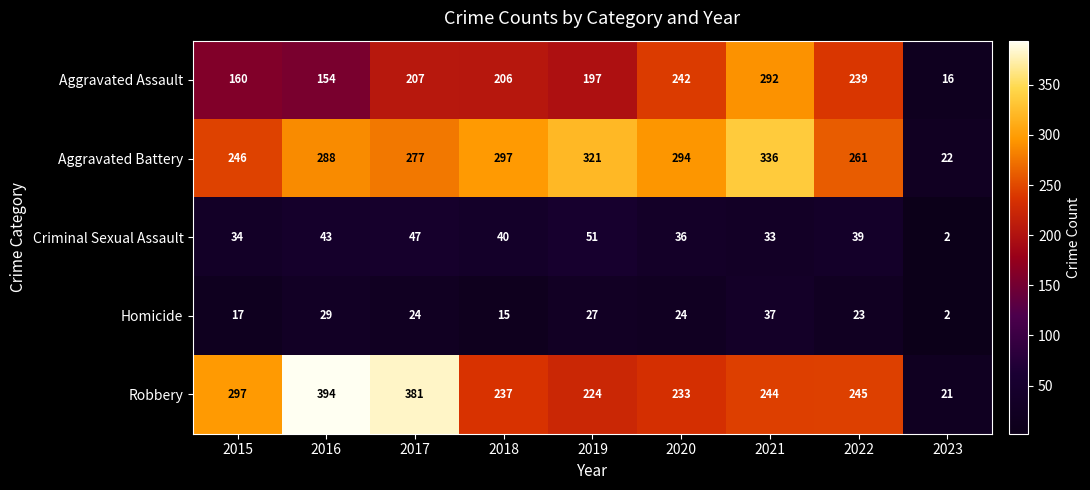

Which label corresponds to the largest value in the chart?

2016